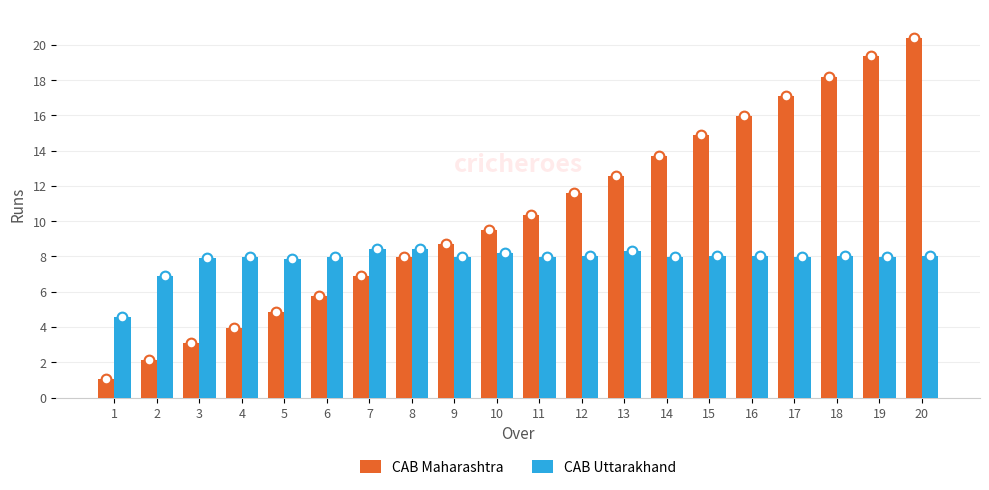

At which label does CAB Maharashtra first exceed 10?

11